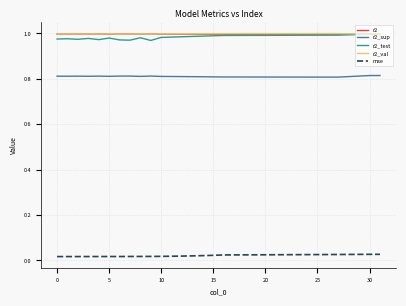

True or false: r2_test and r2_sup cross at least once.

False